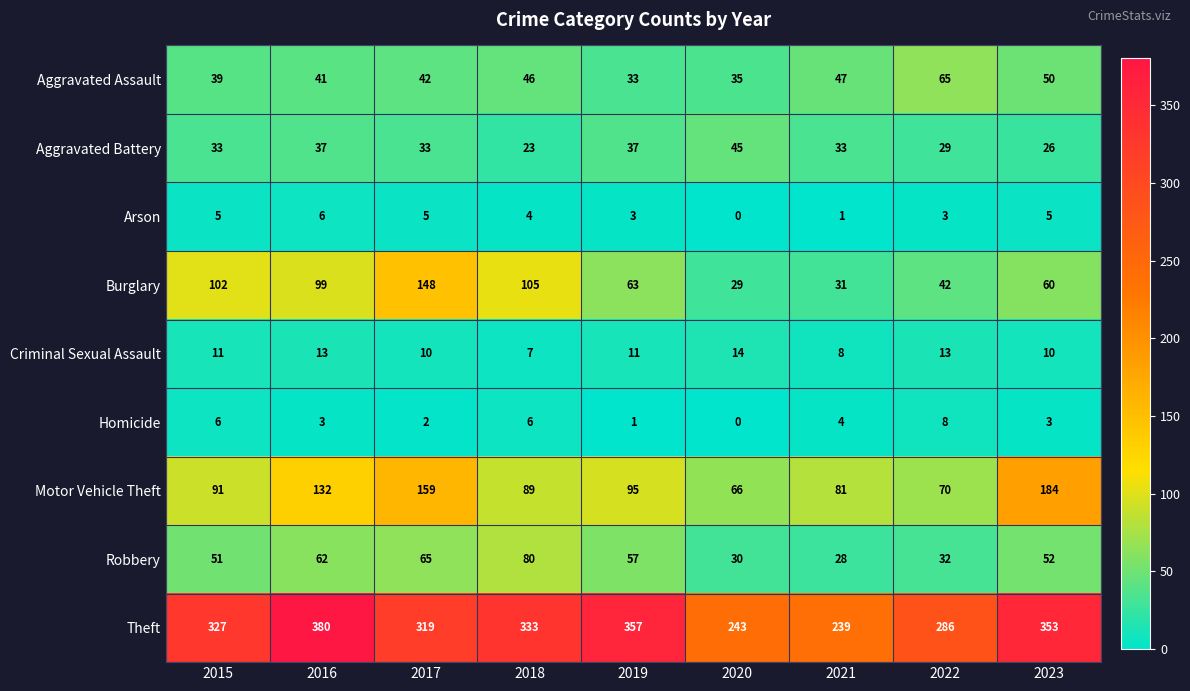

What is the difference between the Robbery values at 2020 and 2015?

21